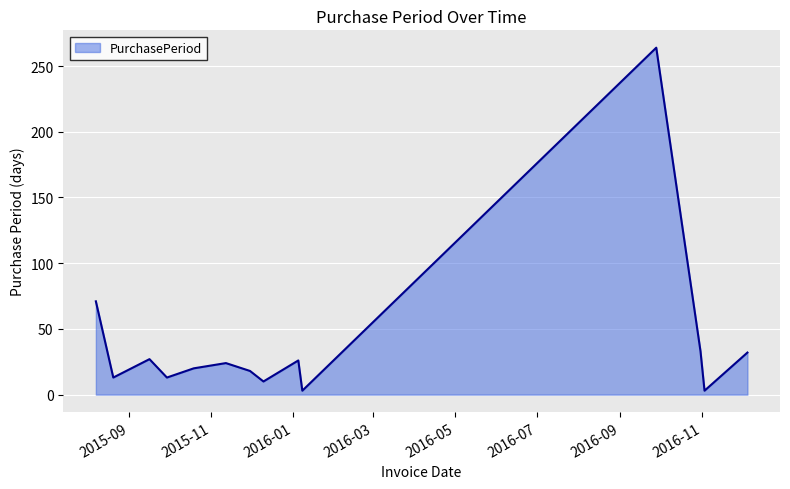

What is the difference between the maximum and minimum values?

261